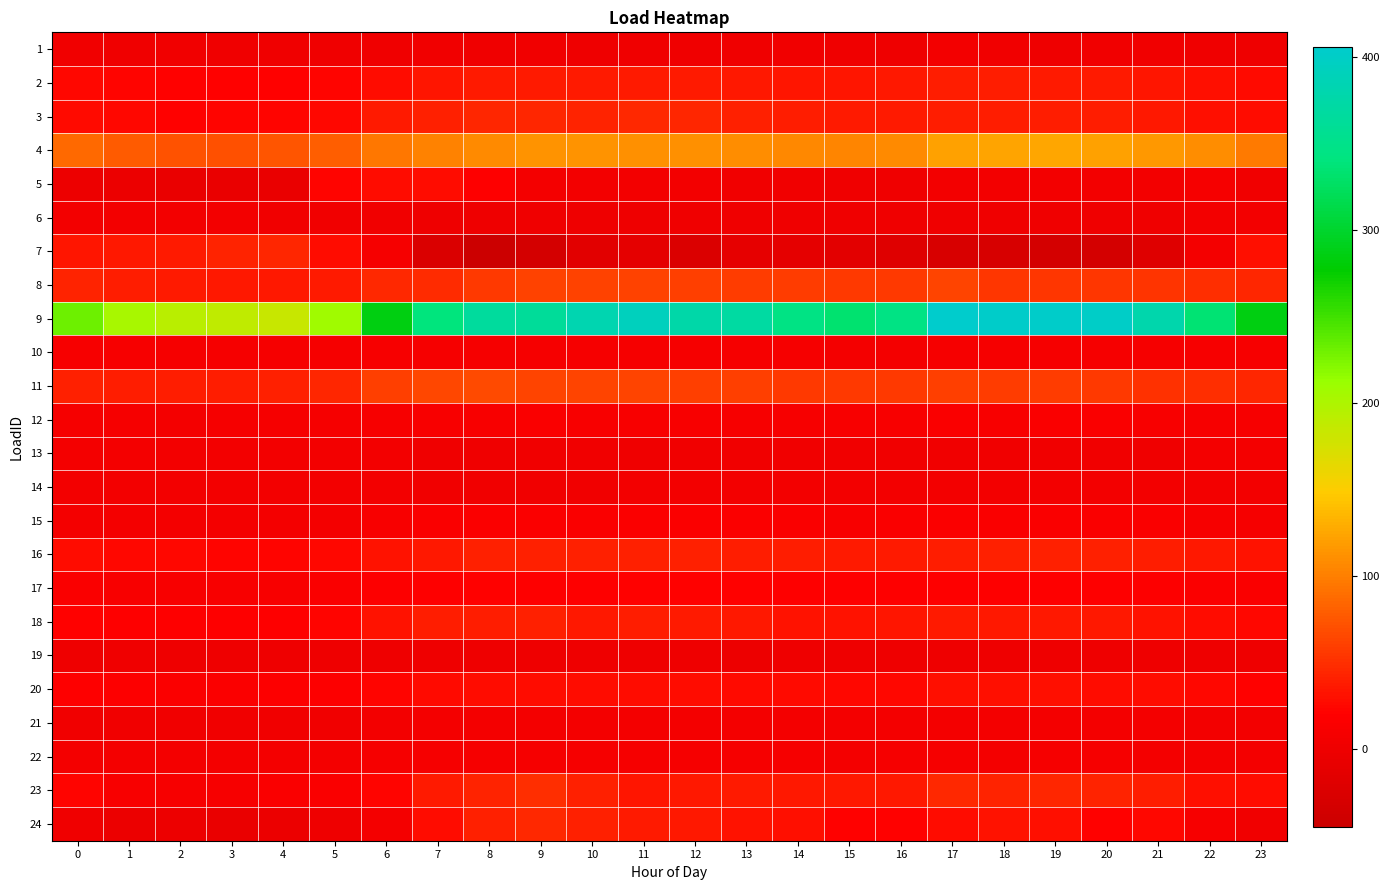

Count the number of data series in this chart.

24